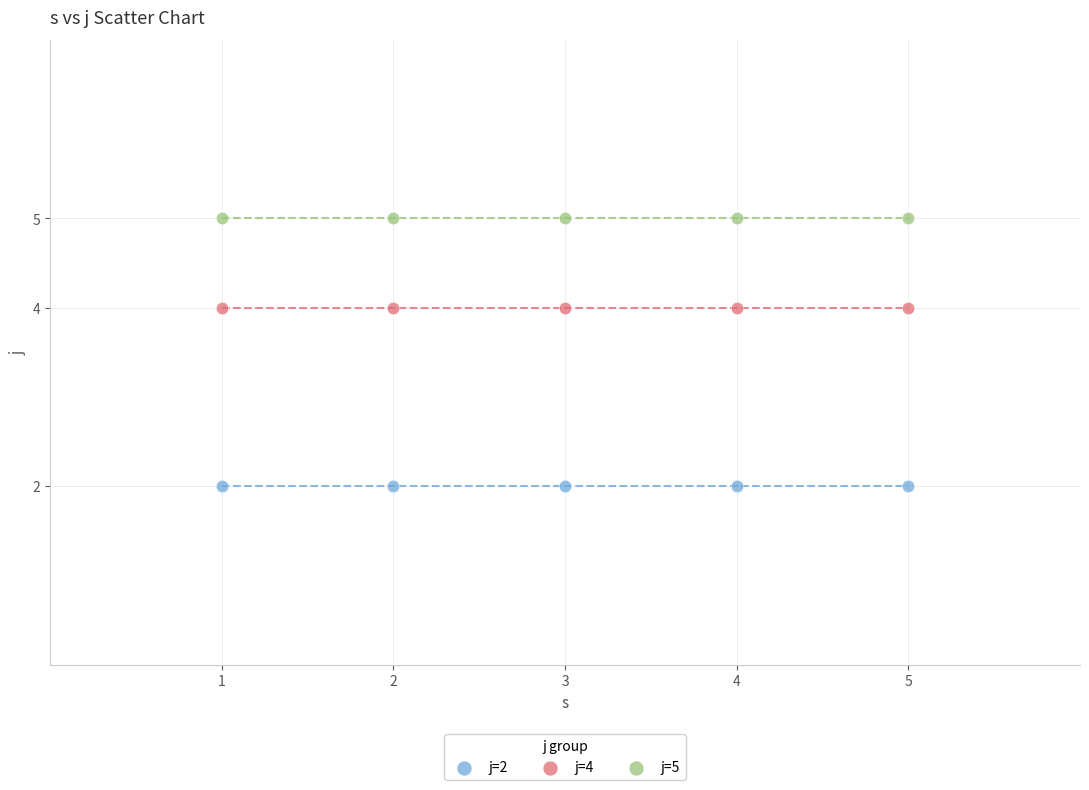

Which series contains the lowest Y value?

j=2